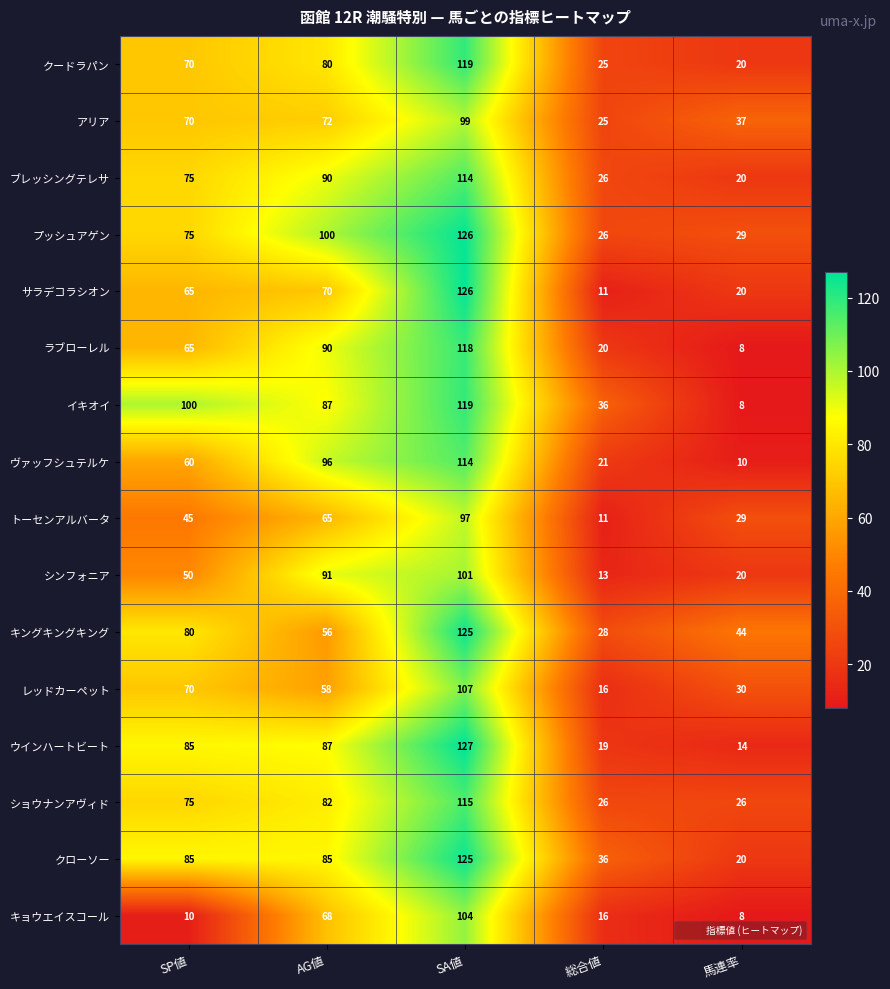

Count the number of categories in the chart.

5